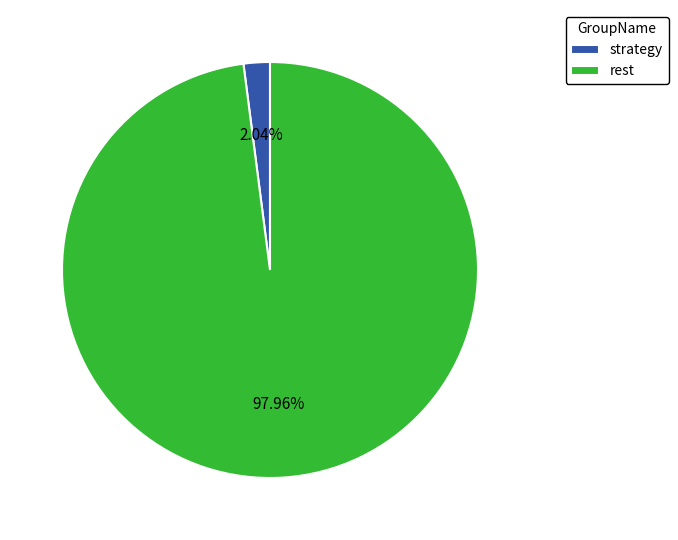

How many slices are in this pie chart?

2